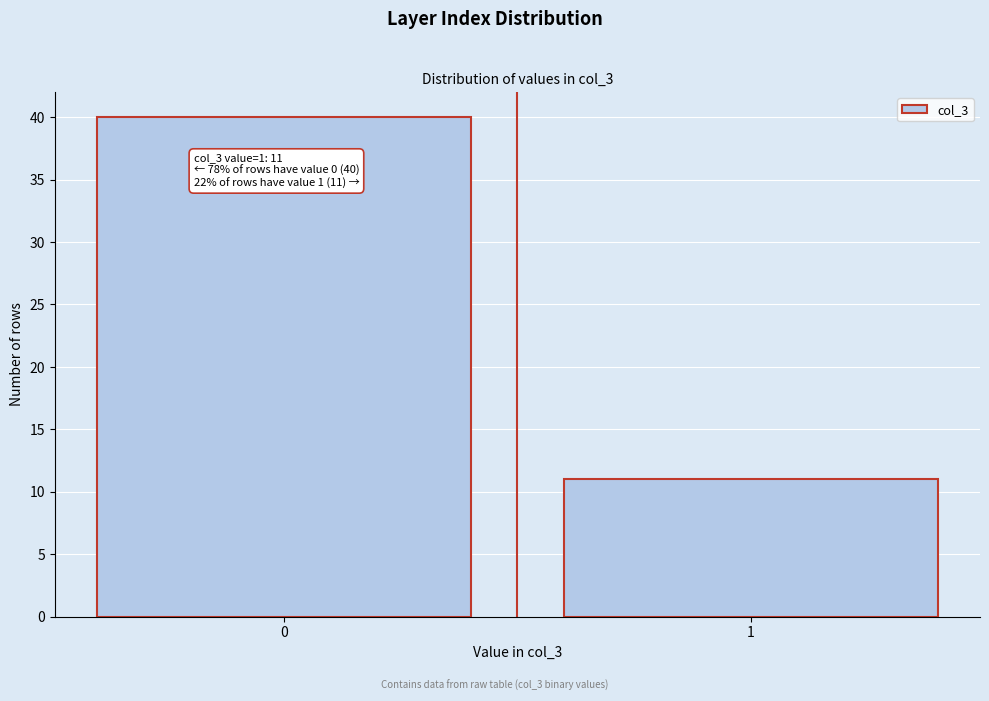

Reading left to right, extract all data points from this chart.

0=40	1=11